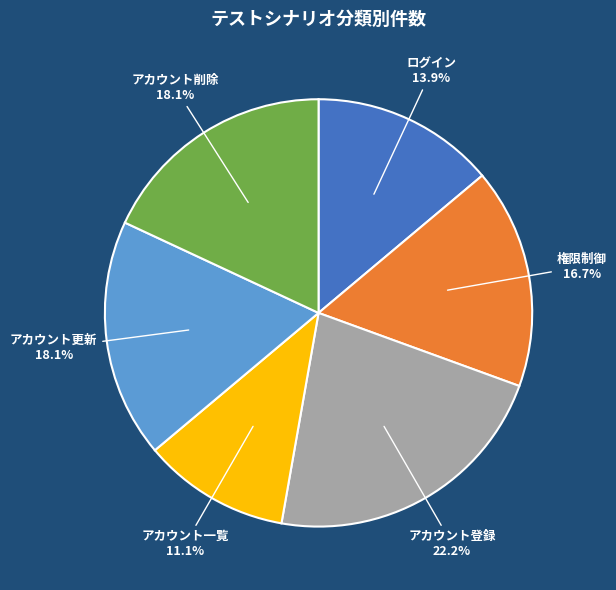

Is there a majority slice in this chart?

No